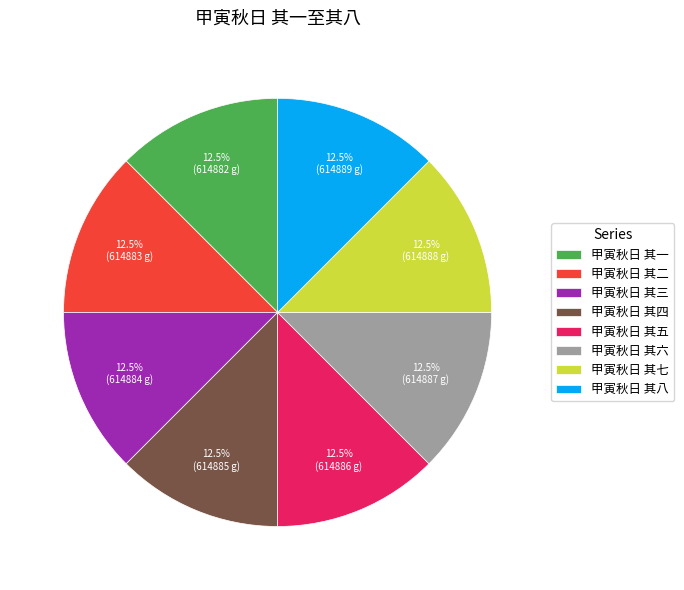

Count the number of slices in the pie.

8